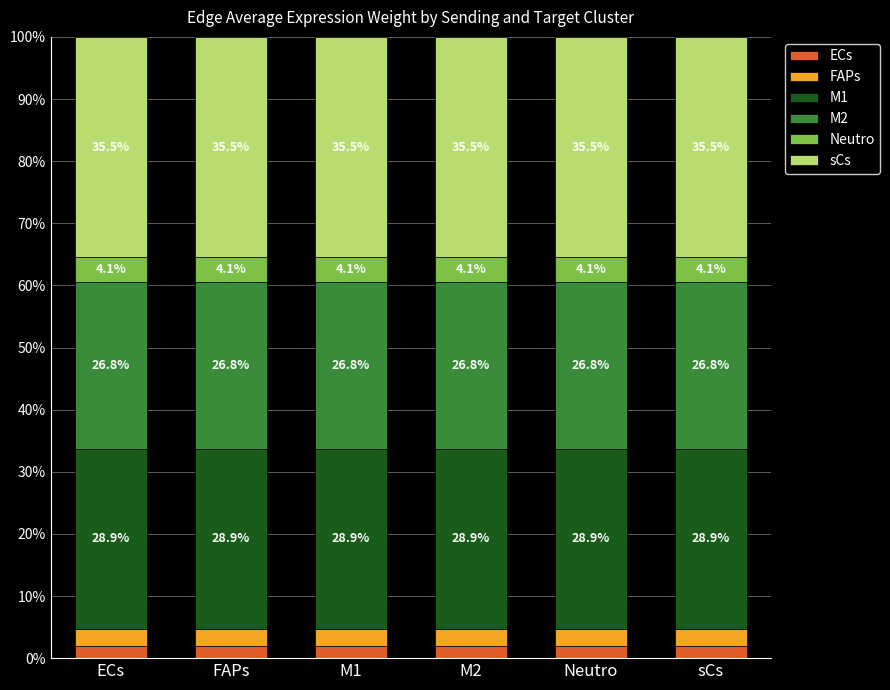

Rank the series at ECs from highest to lowest value.

sCs, M1, M2, Neutro, FAPs, ECs